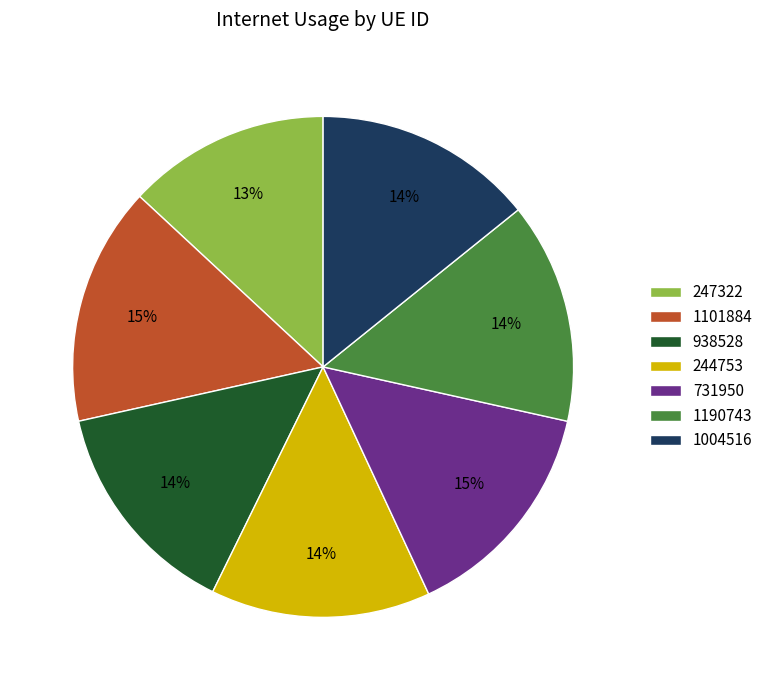

How many segments does this pie chart have?

7